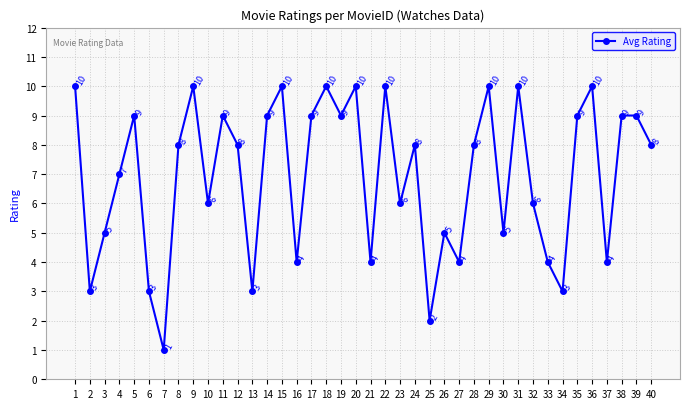

What is the change in value from 34 to 38?

+6